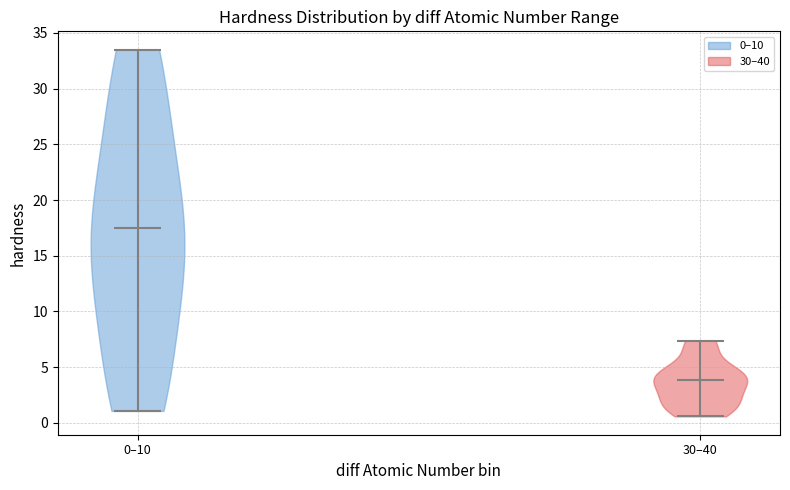

What is the highest point the violin for 30–40 reaches on the y-axis? The values are not printed on the chart, so give them approximately, as read against the axis.

7.5